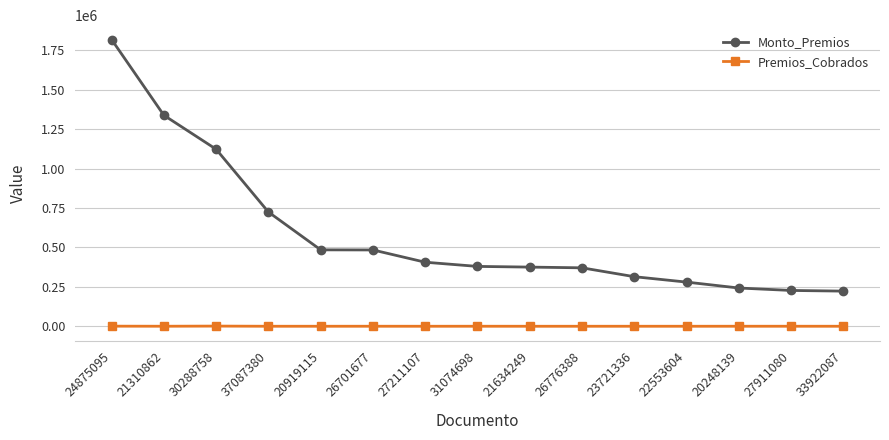

What is the difference between the maximum and minimum values in the Monto_Premios series?

1595260